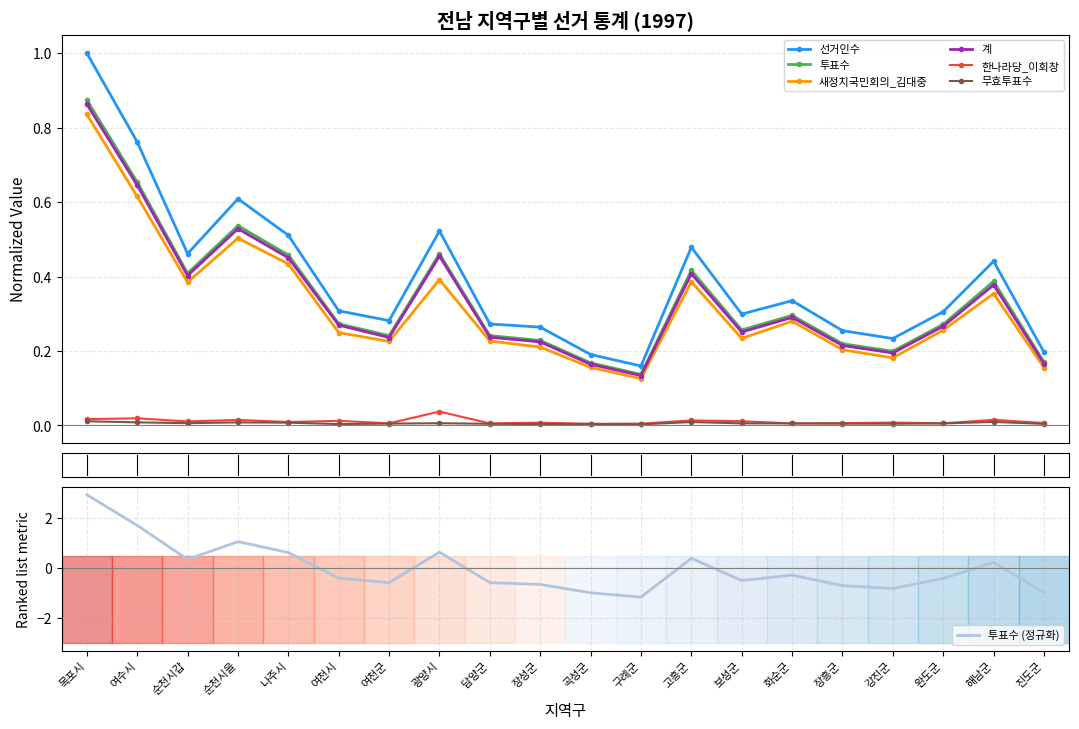

The value of 새정치국민회의_김대중 at 목포시 is 0.8. True or false?

True